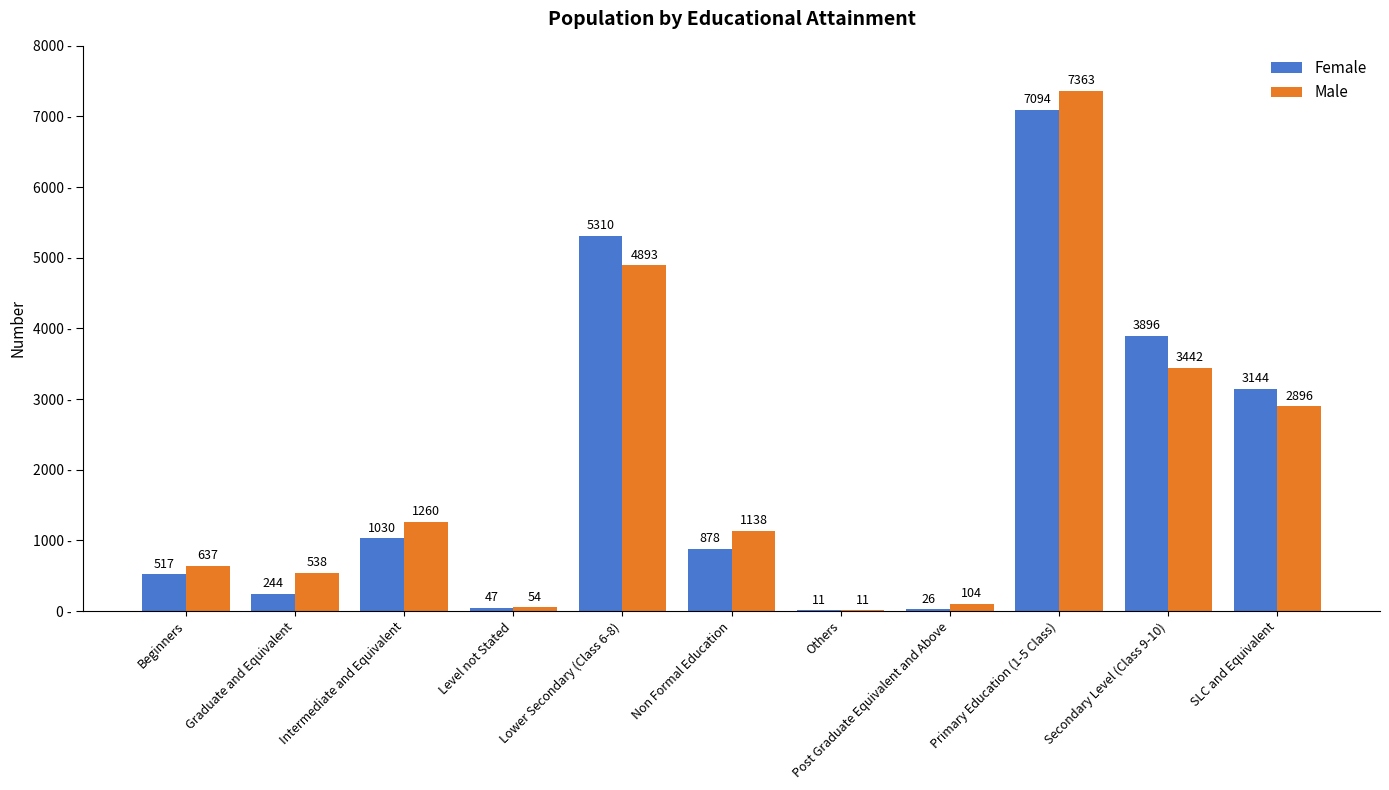

Which series changed the most between Level not Stated and SLC and Equivalent?

Female